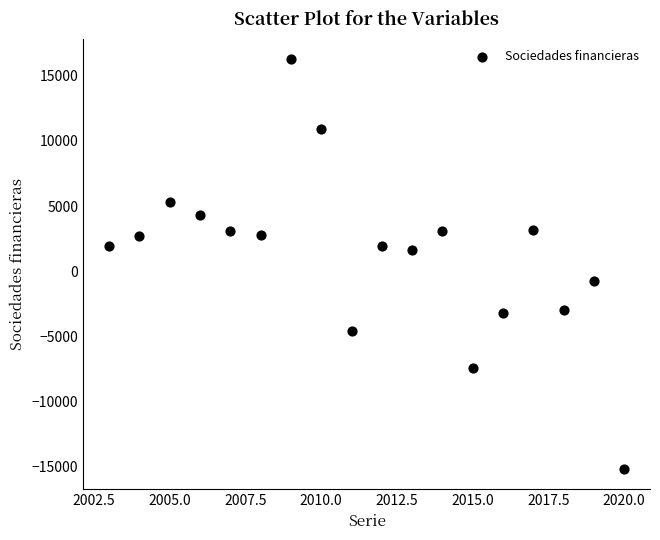

What is the range of Y values (max minus min)?

31413